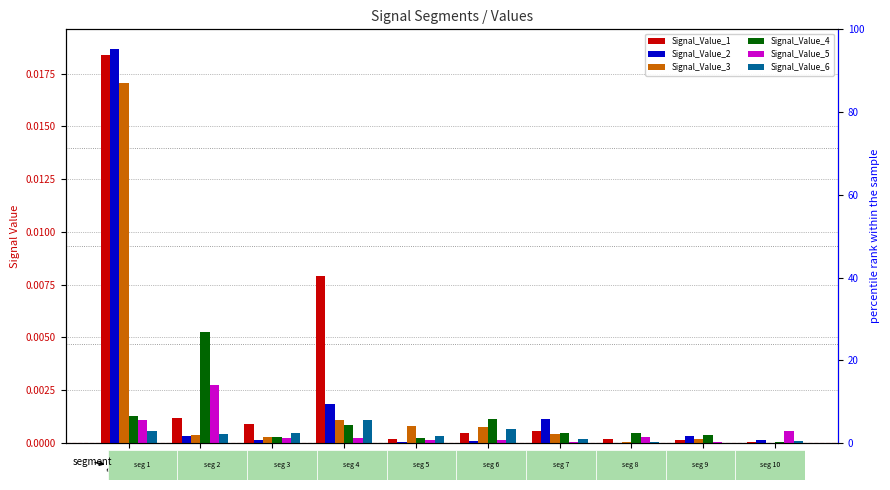

Rank the series at seg 3 from highest to lowest value.

Signal_Value_1, Signal_Value_6, Signal_Value_3, Signal_Value_4, Signal_Value_5, Signal_Value_2